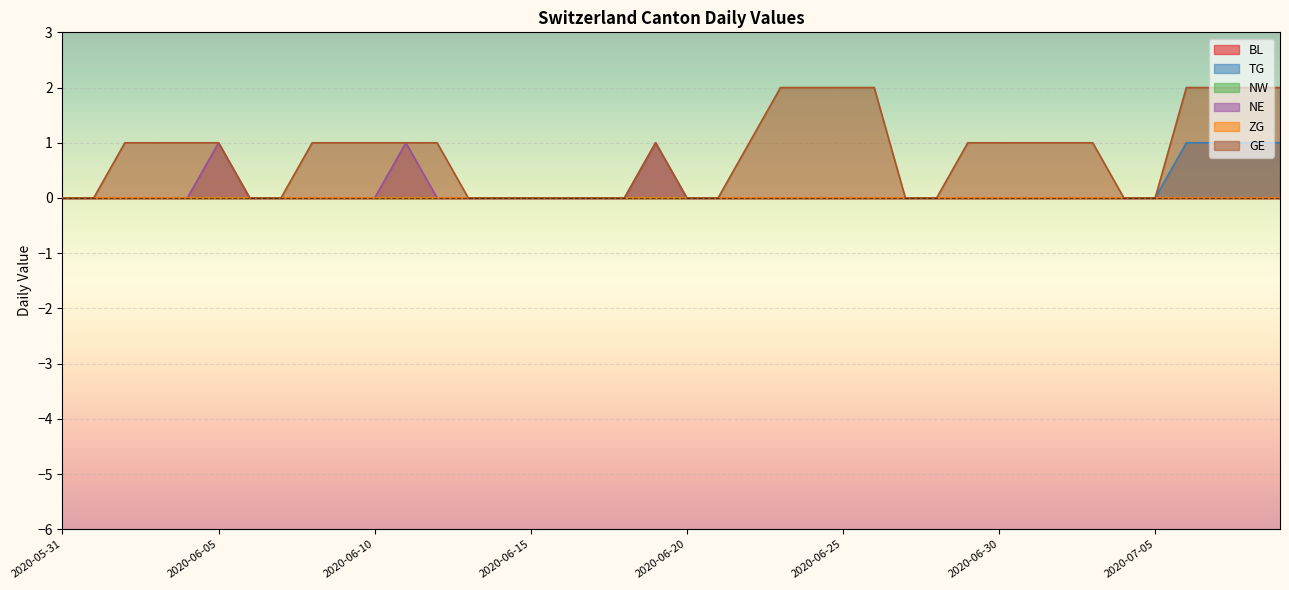

What is the label of the 4th point from the right?

2020-07-06